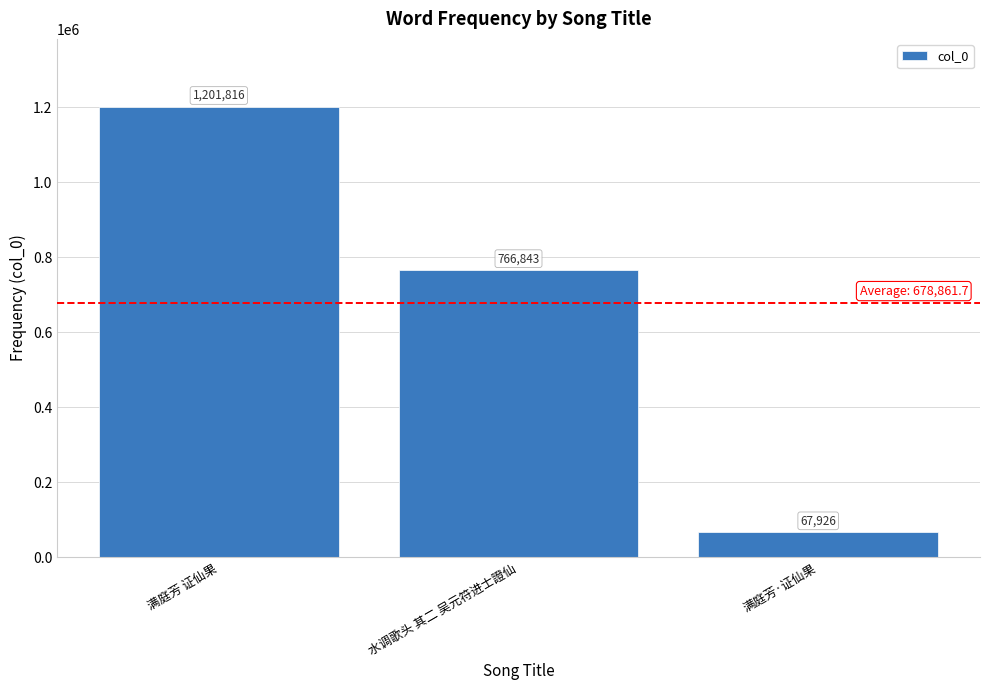

What is the average value?

678862